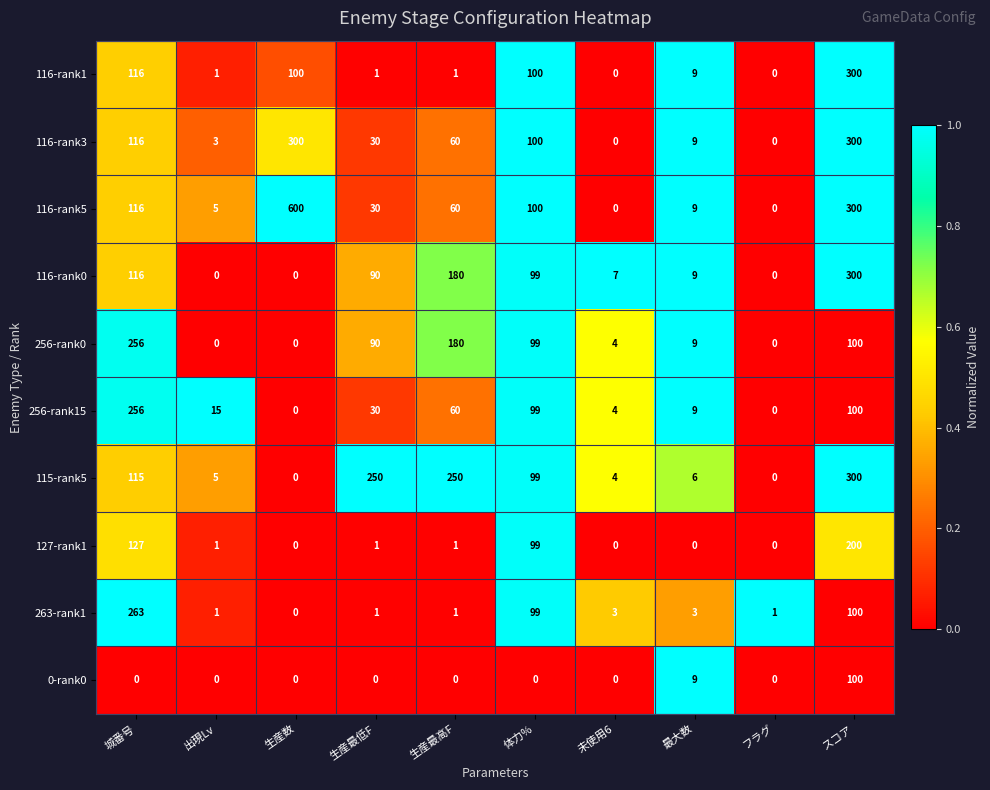

Is the value of 127-rank1 at 生産最低F greater than the value of 256-rank15 at 最大数?

No